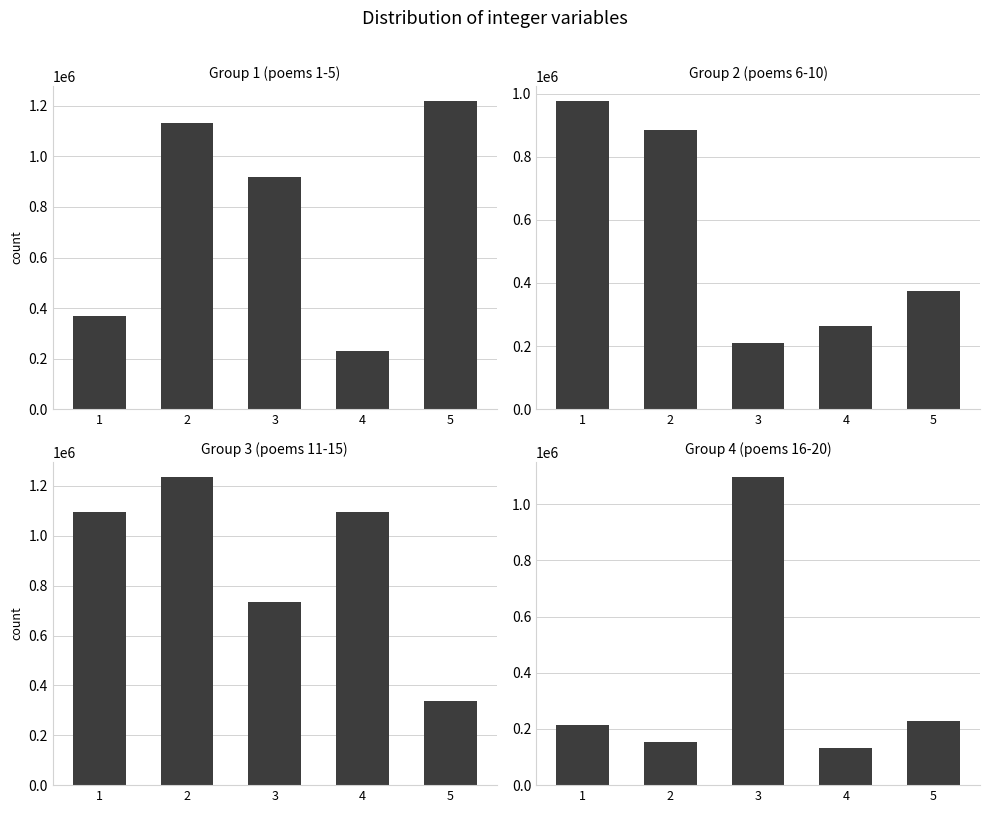

What is the total value across all series at 5?

2158632